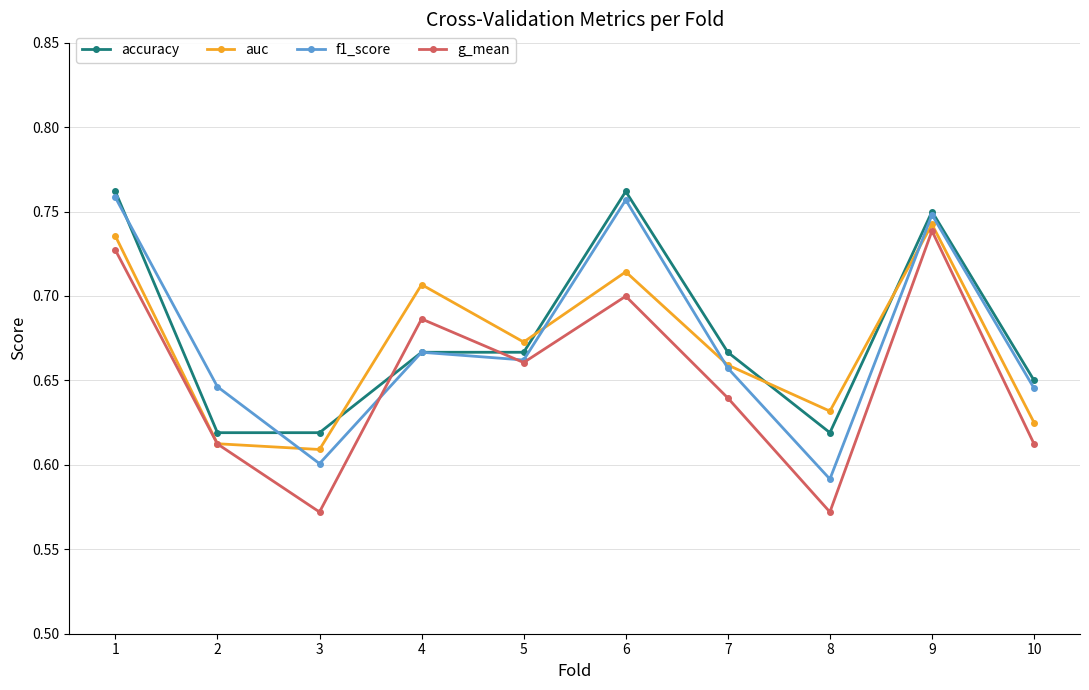

How many categories are shown in the chart?

10